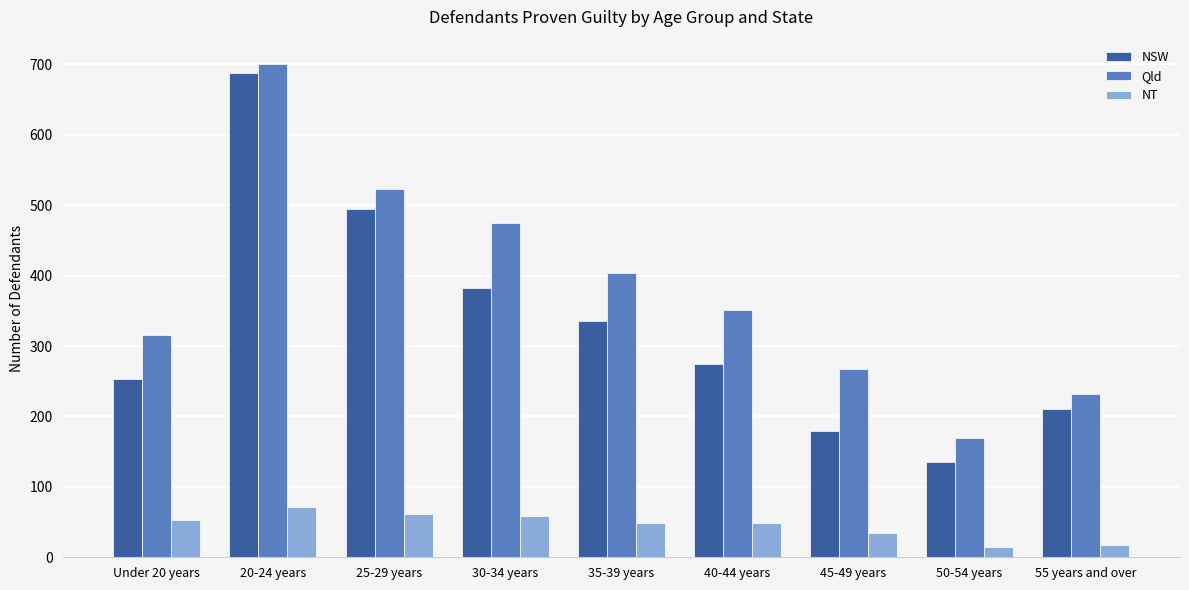

What is the difference between the second highest and second lowest values in the NT series?

43